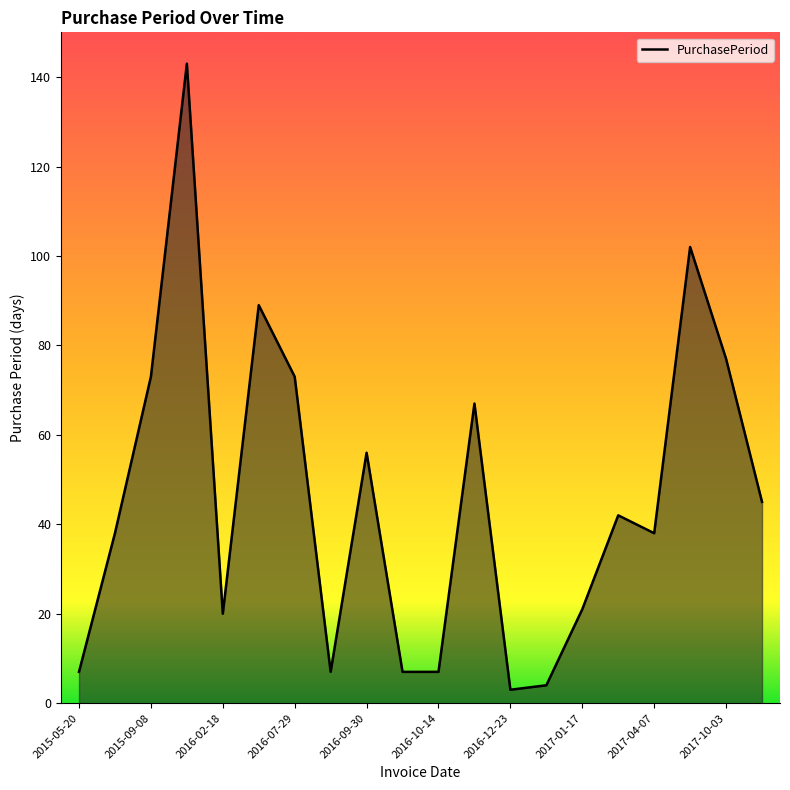

What is the difference between the maximum and minimum values?

140